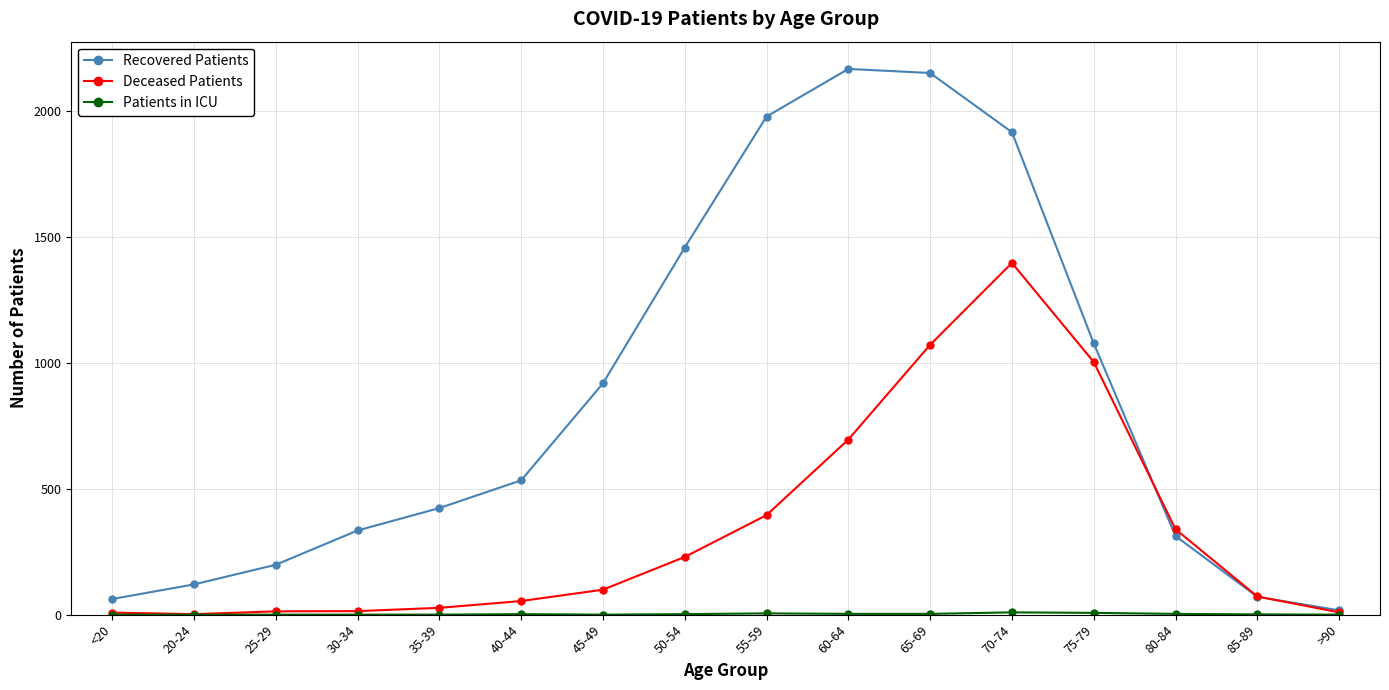

True or false: Recovered Patients has a value of 71 at 85-89.

True